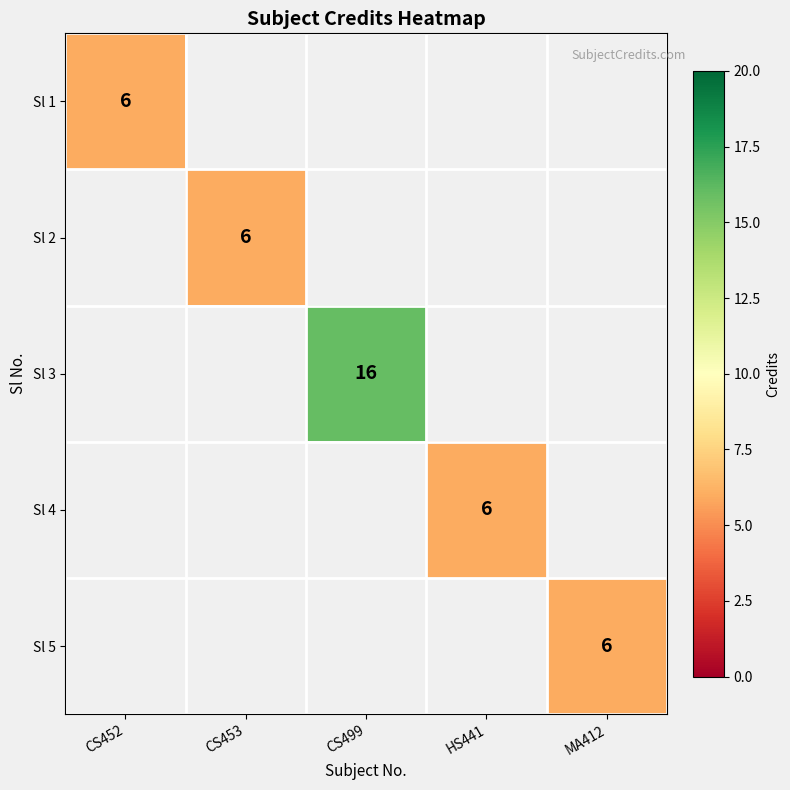

How many categories are shown in the chart?

5